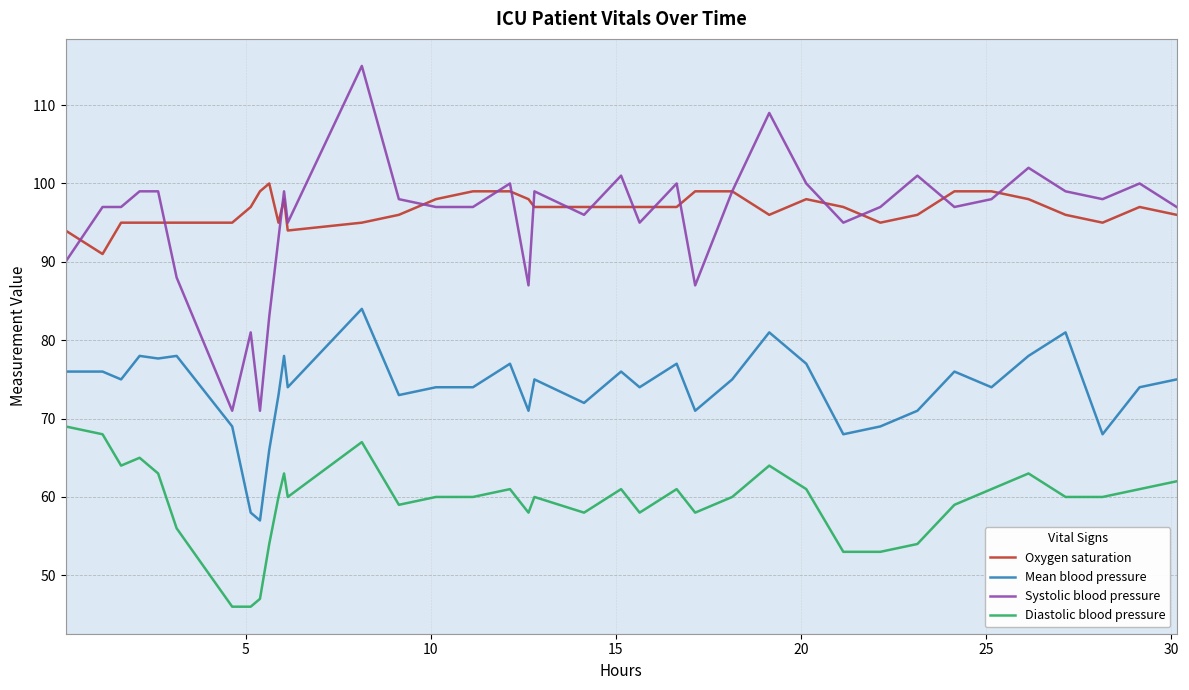

What is the highest value of the Oxygen saturation series?

100.0